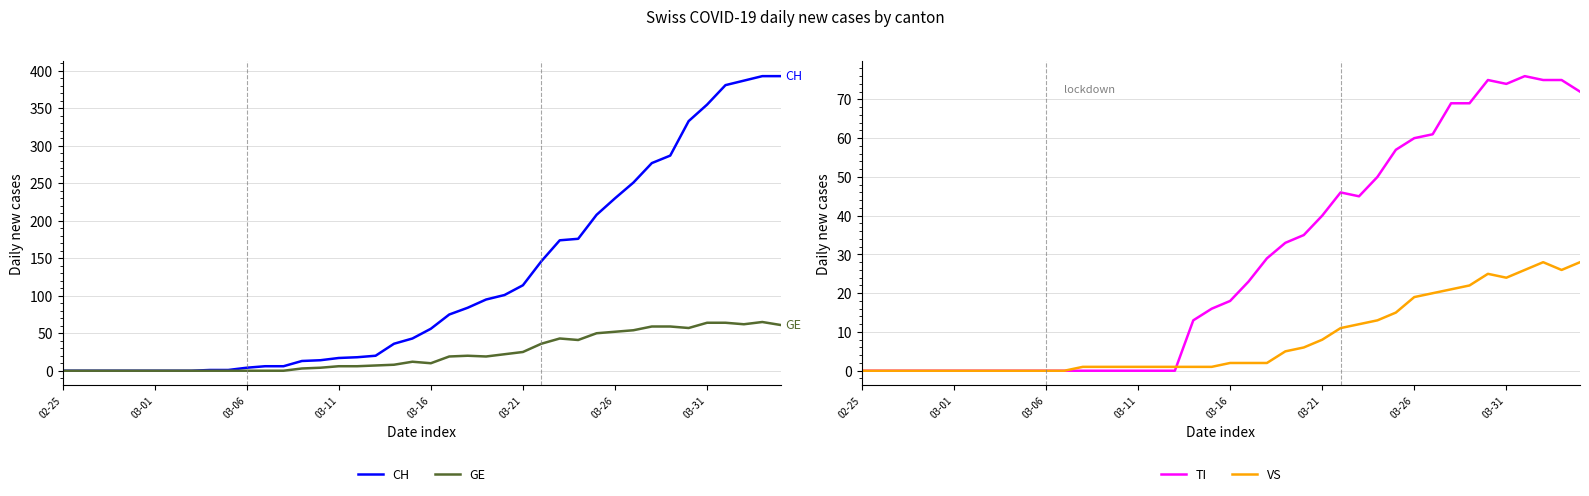

At 13, list the series in order from largest to smallest.

CH, GE, VS, TI